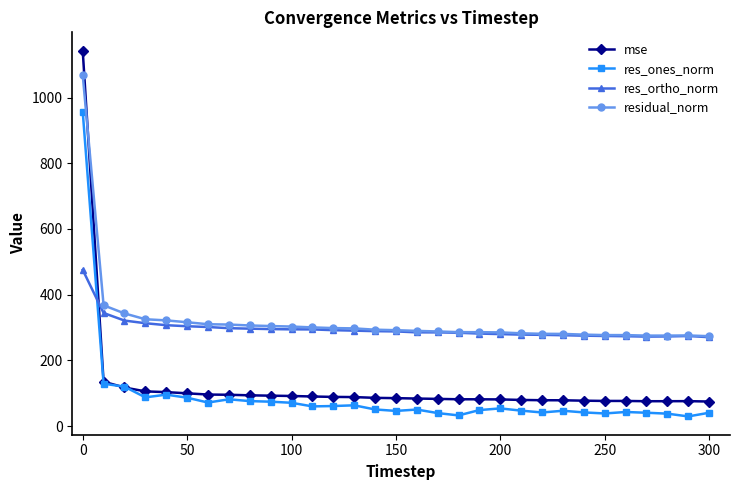

Rank the series by their maximum value, from highest to lowest.

mse, residual_norm, res_ones_norm, res_ortho_norm